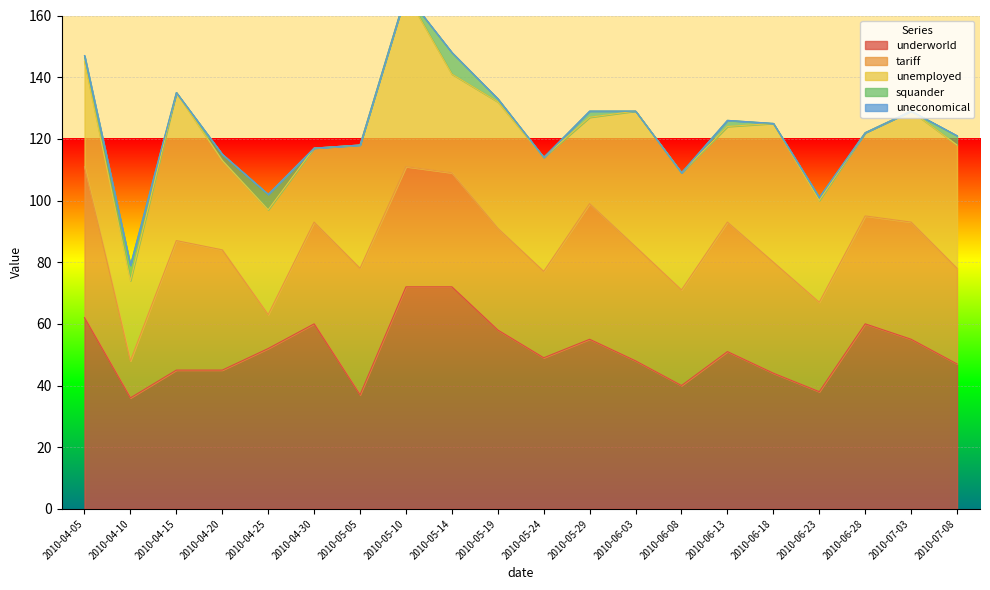

What is the label of the 2nd point from the left?

2010-04-10